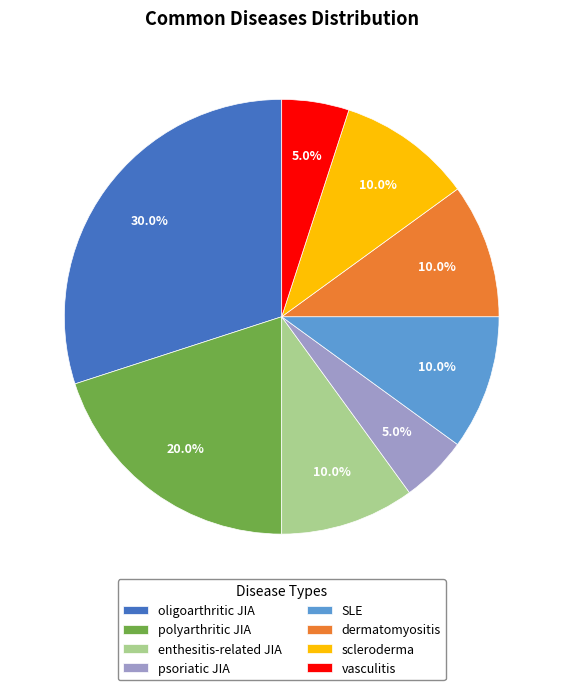

How many segments does this pie chart have?

8